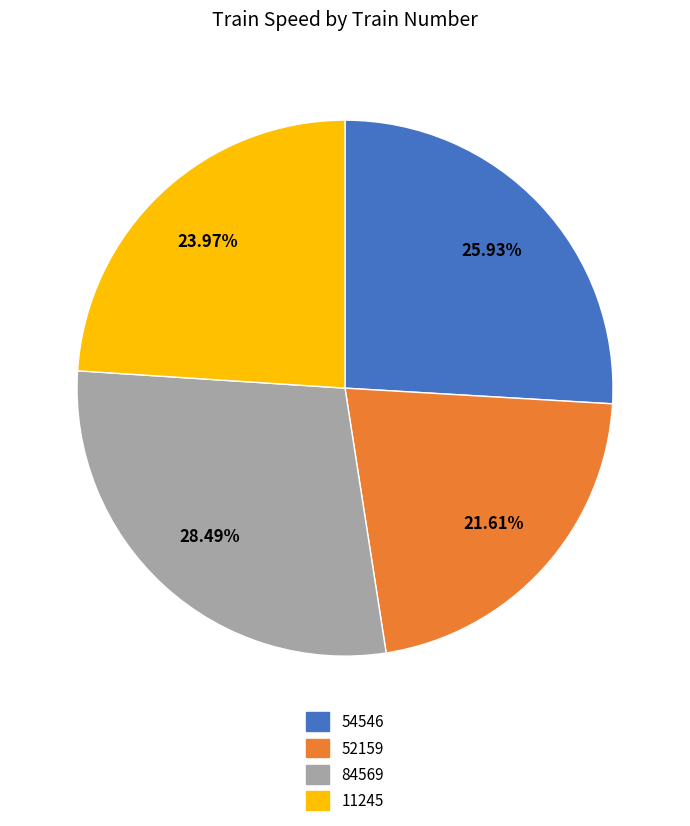

Which category has the biggest portion of the pie?

84569